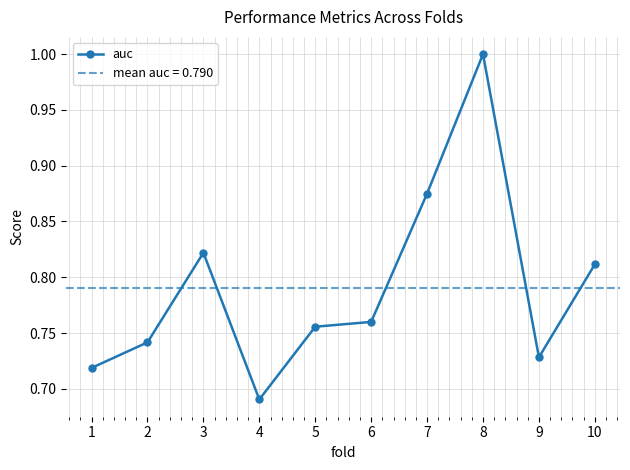

True or false: there are more than 2 points higher than both neighbors.

False